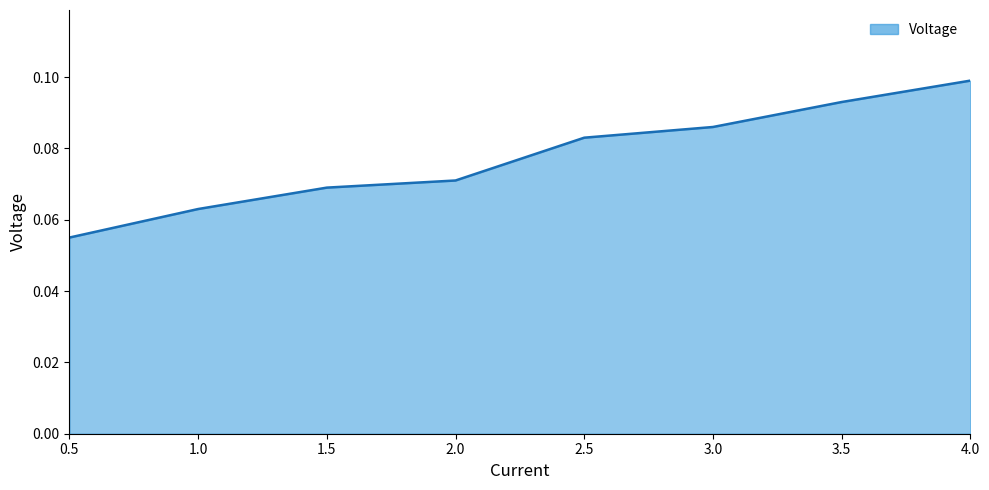

Is it true that the value at 4.0 is 0.1?

True